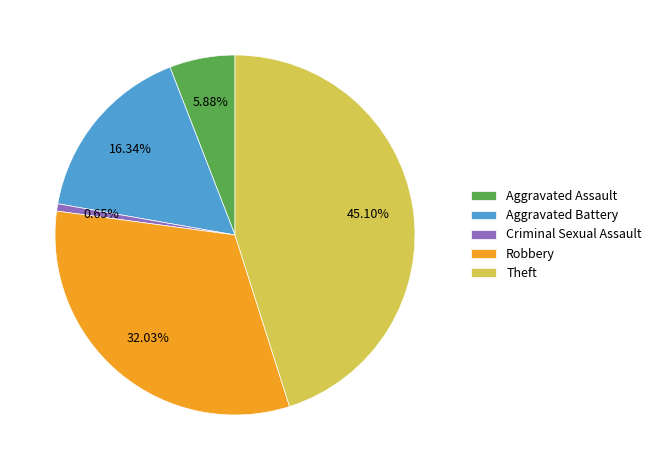

Does Robbery account for over 50% of the chart?

No